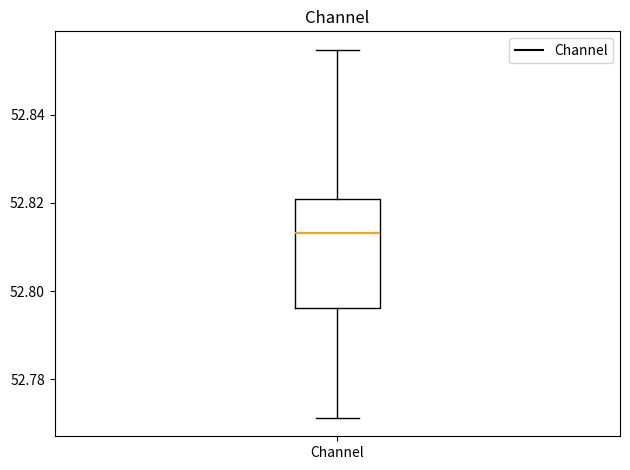

Transcribe this box plot: give where the median line is, the range the box spans, and where the two whiskers end, as read against the y-axis. The values are not printed on the chart, so give them approximately, as read against the axis.

median 52.814, box 52.796 to 52.820, whiskers 52.772 to 52.854